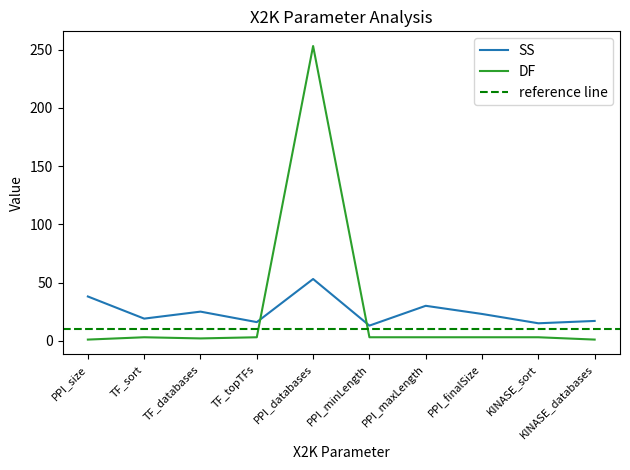

Is the value of SS at PPI_size greater than the value of DF at TF_databases?

Yes